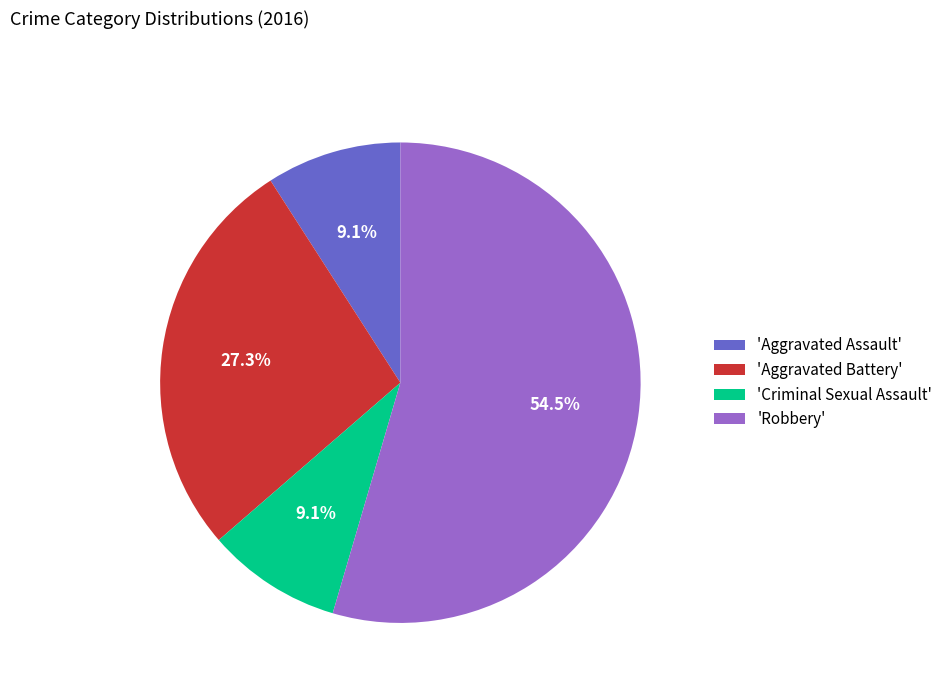

What is the ratio of the value at 'Aggravated Assault' to the value at 'Aggravated Battery'?

0.3